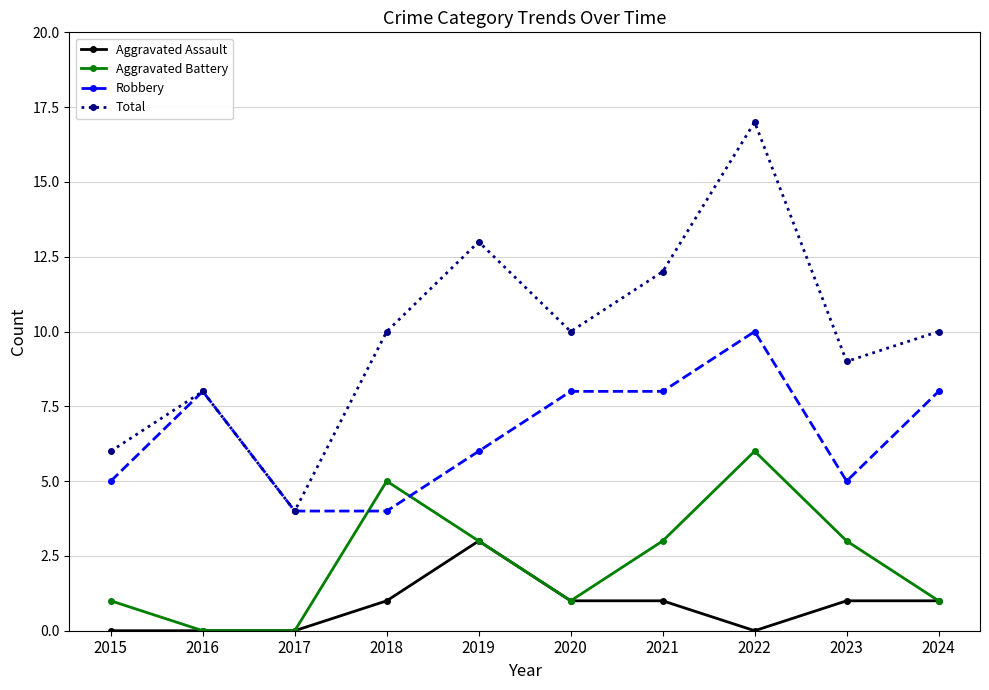

Reading left to right, extract all data points from this chart.

Aggravated Assault: 2015=0	2016=0	2017=0	2018=1	2019=3	2020=1	2021=1	2022=0	2023=1	2024=1
Aggravated Battery: 2015=1	2016=0	2017=0	2018=5	2019=3	2020=1	2021=3	2022=6	2023=3	2024=1
Robbery: 2015=5	2016=8	2017=4	2018=4	2019=6	2020=8	2021=8	2022=10	2023=5	2024=8
Total: 2015=6	2016=8	2017=4	2018=10	2019=13	2020=10	2021=12	2022=17	2023=9	2024=10